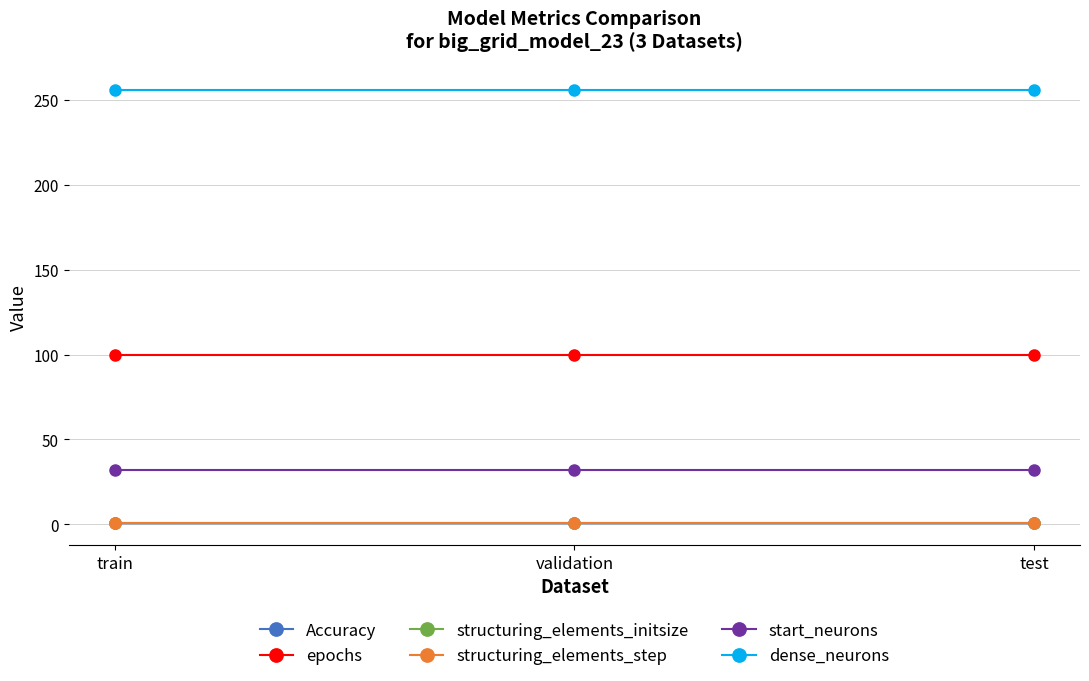

At how many categories does at least one series exceed 48?

3